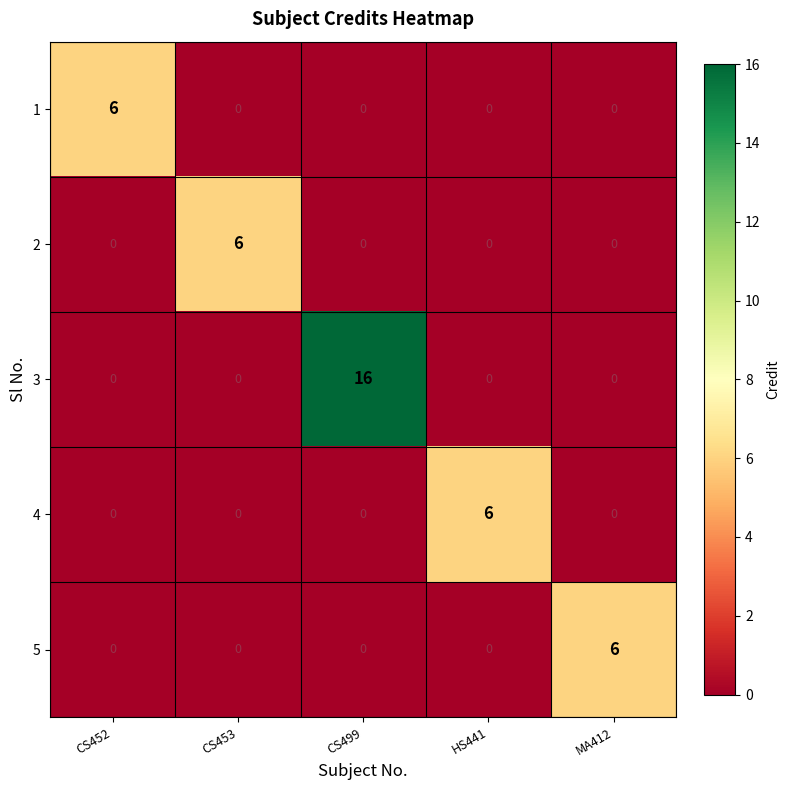

What is the difference between the highest and lowest values at HS441?

6